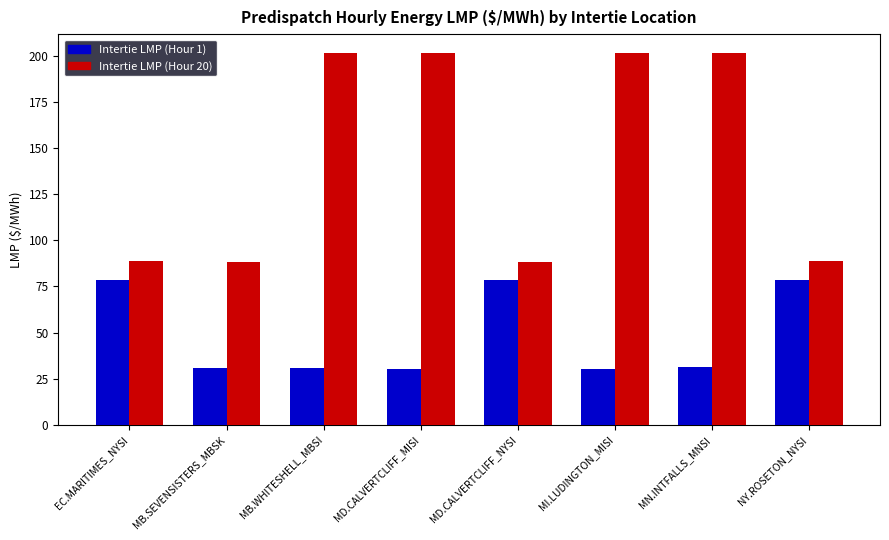

What is the sum of all Intertie LMP (Hour 20) values?

1159.0